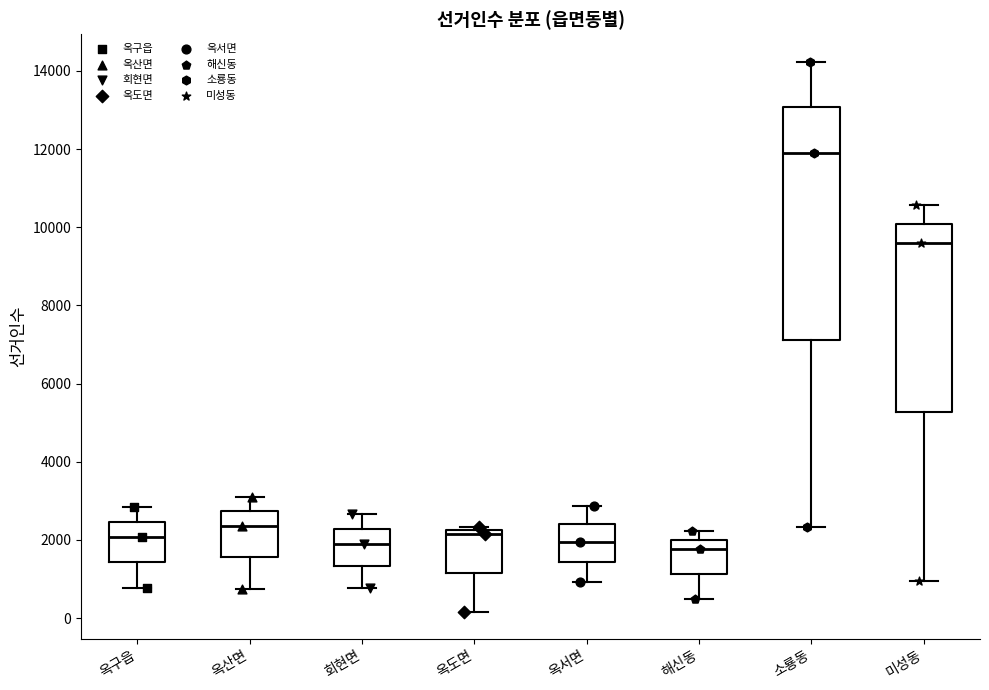

Reading left to right, read every box against the y-axis: the position of its median line, the range the box covers, and the ends of its whiskers. The values are not printed on the chart, so give them approximately, as read against the axis.

옥구읍: median 2000, box 1400 to 2400, whiskers 800 to 2800
옥산면: median 2400, box 1600 to 2800, whiskers 800 to 3200
회현면: median 1800, box 1400 to 2200, whiskers 800 to 2600
옥도면: median 2200 (just below the box's upper edge), box 1200 to 2200, whiskers 200 to 2400
옥서면: median 2000, box 1400 to 2400, whiskers 1000 to 2800
해신동: median 1800, box 1200 to 2000, whiskers 400 to 2200
소룡동: median 12000, box 7200 to 13000, whiskers 2400 to 14200
미성동: median 9600, box 5200 to 10000, whiskers 1000 to 10600